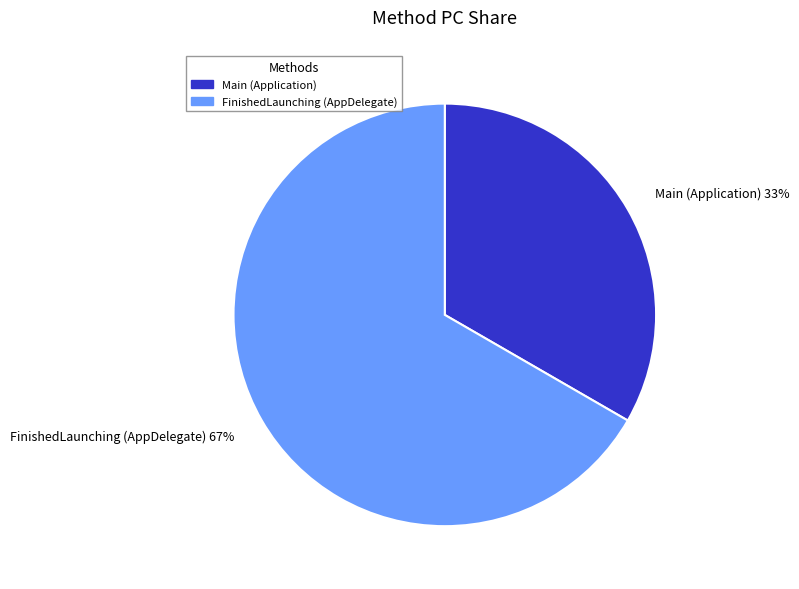

To the nearest percent, what portion does Main represent?

33%